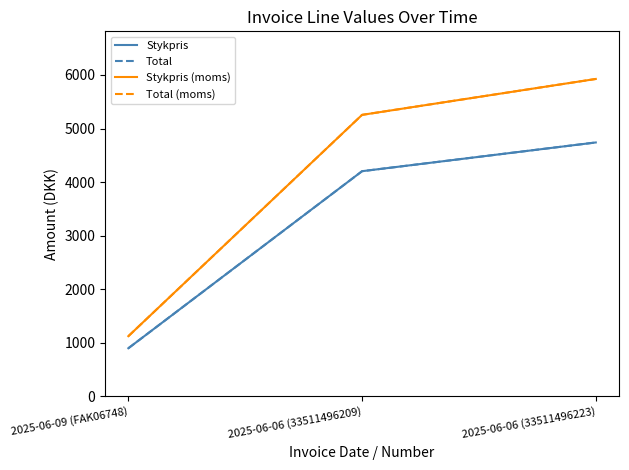

Does the chart have visible grid lines?

No